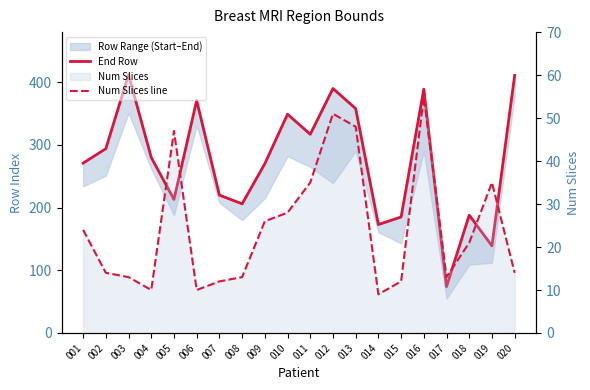

At which label does End Row first exceed 280?

002